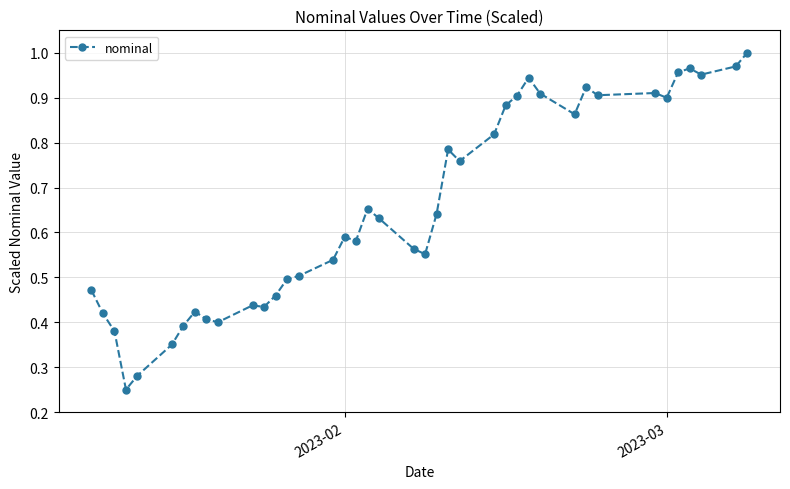

What is the sum of all values?

26.2